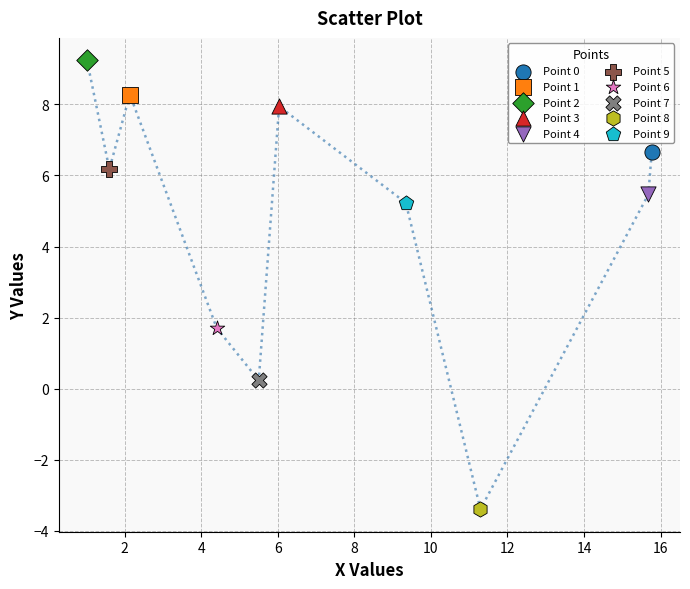

What are all the series names shown in the legend?

Point 0, Point 1, Point 2, Point 3, Point 4, Point 5, Point 6, Point 7, Point 8, Point 9